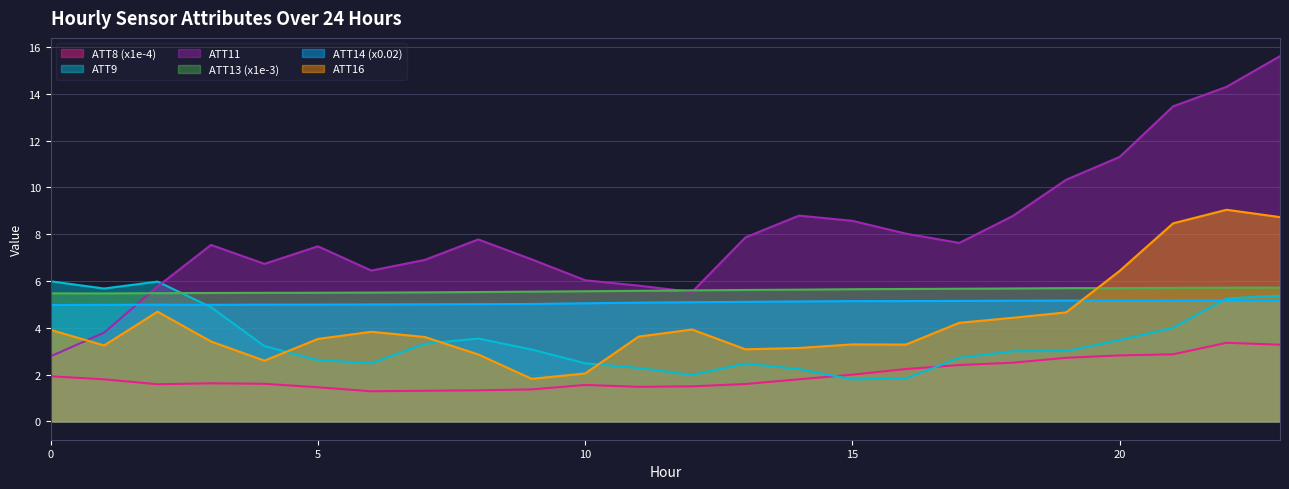

At which category does ATT9 reach its first local peak?

2